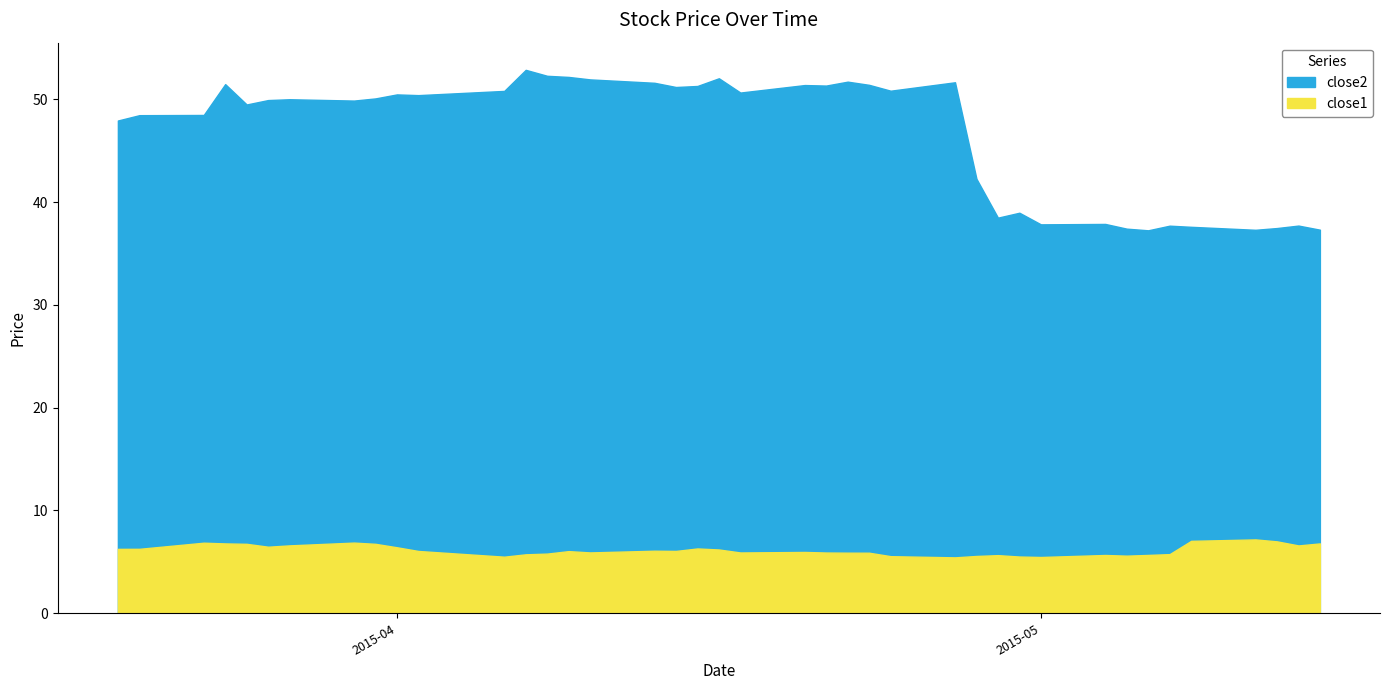

Reading left to right, transcribe all the data shown in this chart.

close2: 2015-03-19=47.9	2015-03-20=48.5	2015-03-23=48.5	2015-03-24=51.5	2015-03-25=49.5	2015-03-26=49.9	2015-03-27=50.0	2015-03-30=49.9	2015-03-31=50.1	2015-04-01=50.5	2015-04-02=50.4	2015-04-06=50.8	2015-04-07=52.9	2015-04-08=52.3	2015-04-09=52.2	2015-04-10=51.9	2015-04-13=51.6	2015-04-14=51.2	2015-04-15=51.3	2015-04-16=52.0	2015-04-17=50.7	2015-04-20=51.4	2015-04-21=51.3	2015-04-22=51.7	2015-04-23=51.4	2015-04-24=50.8	2015-04-27=51.7	2015-04-28=42.3	2015-04-29=38.5	2015-04-30=39.0	2015-05-01=37.8	2015-05-04=37.9	2015-05-05=37.4	2015-05-06=37.3	2015-05-07=37.7	2015-05-08=37.6	2015-05-11=37.3	2015-05-12=37.5	2015-05-13=37.7	2015-05-14=37.3
close1: 2015-03-19=6.3	2015-03-20=6.3	2015-03-23=6.9	2015-03-24=6.8	2015-03-25=6.8	2015-03-26=6.5	2015-03-27=6.6	2015-03-30=6.9	2015-03-31=6.8	2015-04-01=6.4	2015-04-02=6.1	2015-04-06=5.5	2015-04-07=5.7	2015-04-08=5.8	2015-04-09=6.0	2015-04-10=5.9	2015-04-13=6.1	2015-04-14=6.1	2015-04-15=6.3	2015-04-16=6.2	2015-04-17=5.9	2015-04-20=6.0	2015-04-21=5.9	2015-04-22=5.9	2015-04-23=5.9	2015-04-24=5.6	2015-04-27=5.4	2015-04-28=5.6	2015-04-29=5.7	2015-04-30=5.5	2015-05-01=5.5	2015-05-04=5.7	2015-05-05=5.6	2015-05-06=5.7	2015-05-07=5.8	2015-05-08=7.0	2015-05-11=7.2	2015-05-12=7.0	2015-05-13=6.6	2015-05-14=6.8